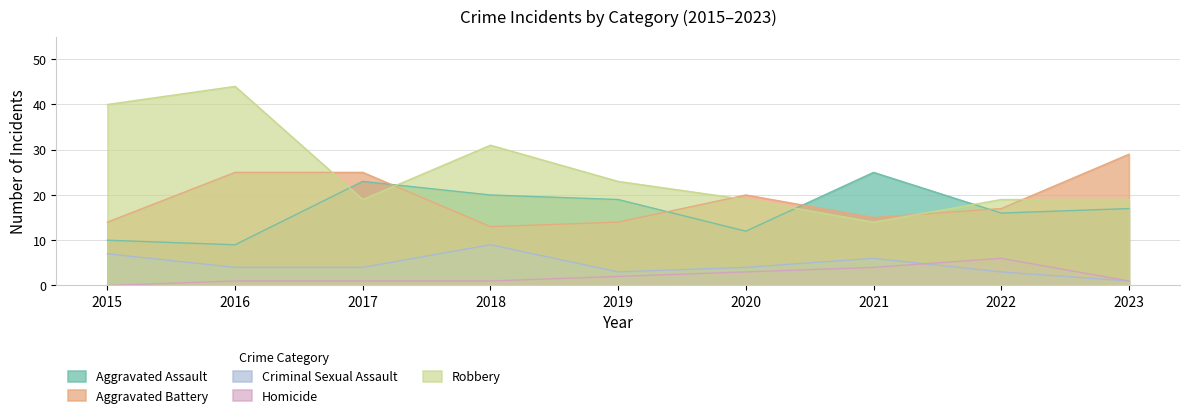

In Criminal Sexual Assault, how many points are lower than both neighbors (excluding endpoints)?

1